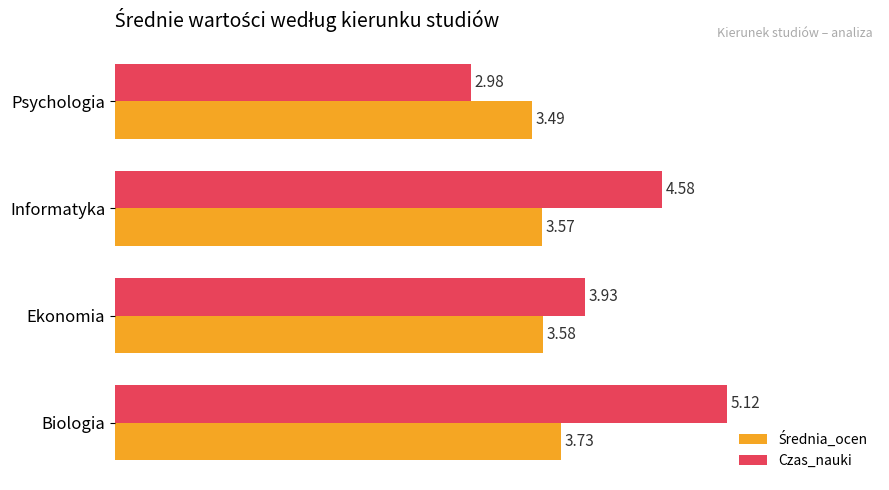

Rank the categories by Czas_nauki value from lowest to highest.

Psychologia, Ekonomia, Informatyka, Biologia